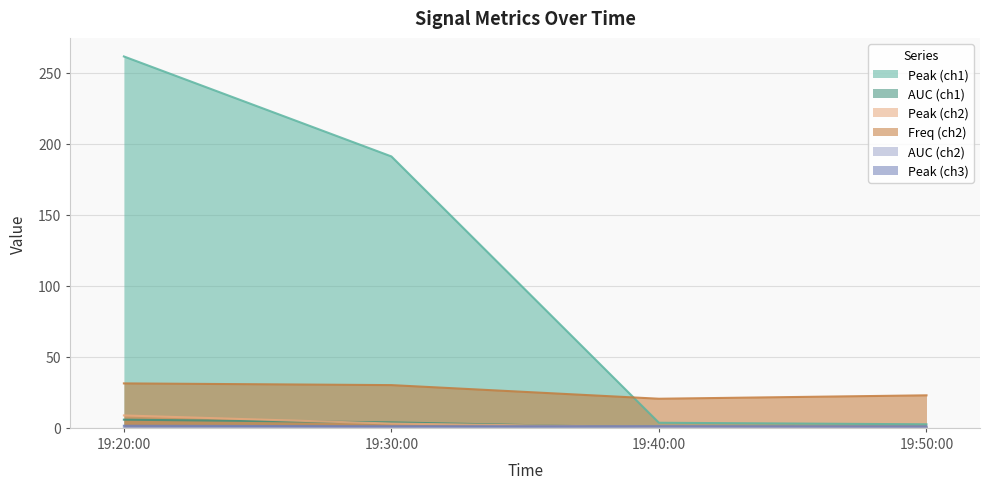

True or false: AUC (ch2) has more than 1 points higher than both neighbors.

False